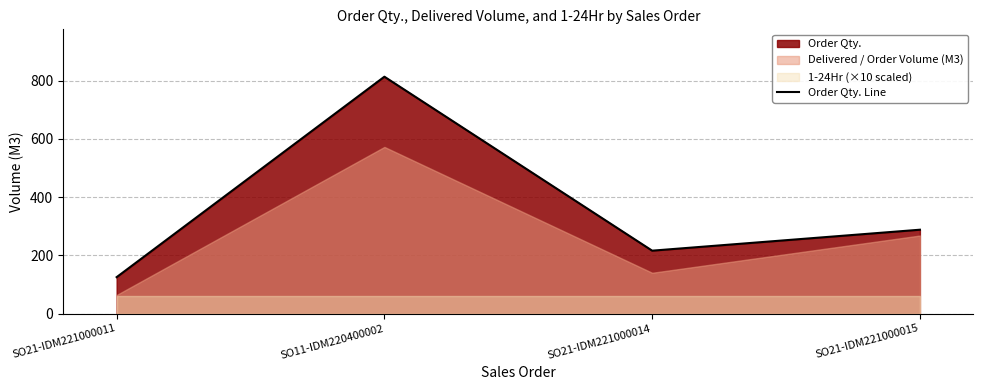

At which category does the chart reach its minimum across all series?

SO21-IDM221000011